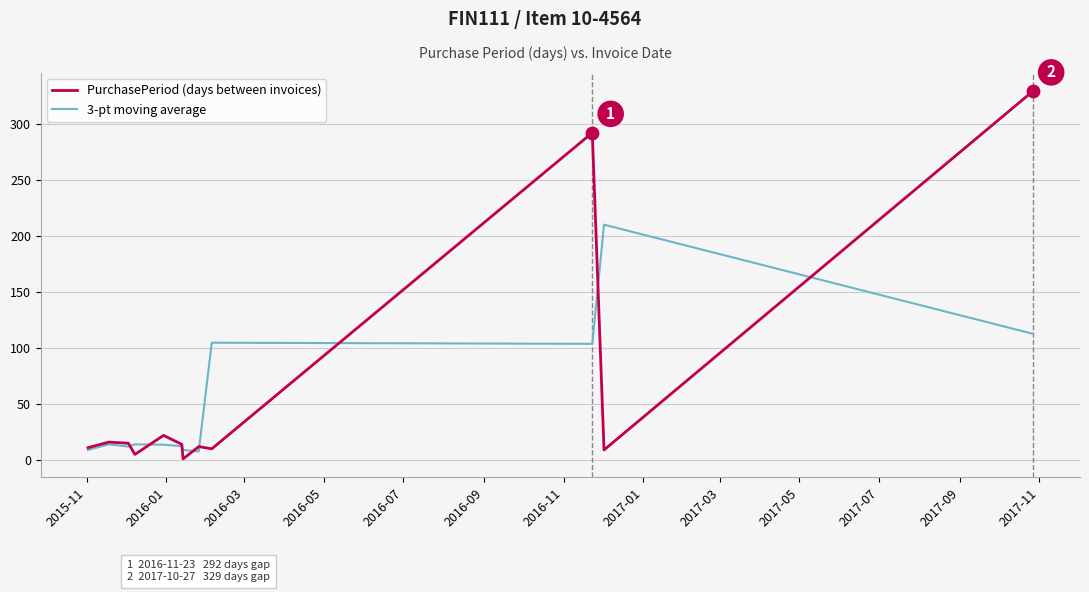

Which series has the largest range (max minus min)?

PurchasePeriod (days between invoices)